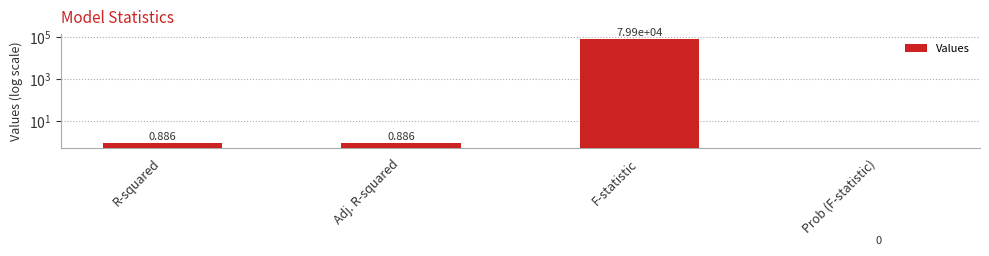

The chart shows a value of 41427.2 at Prob (F-statistic). True or false?

False